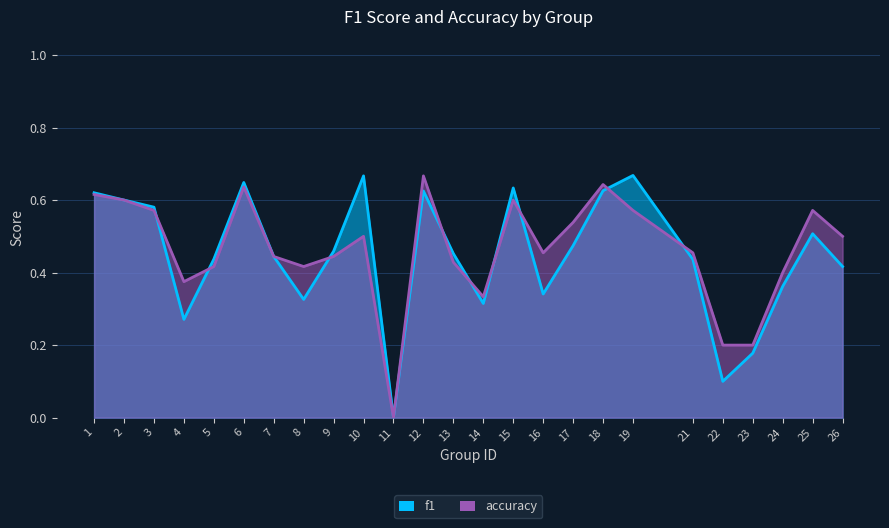

In f1, how many points are lower than both neighbors (excluding endpoints)?

6